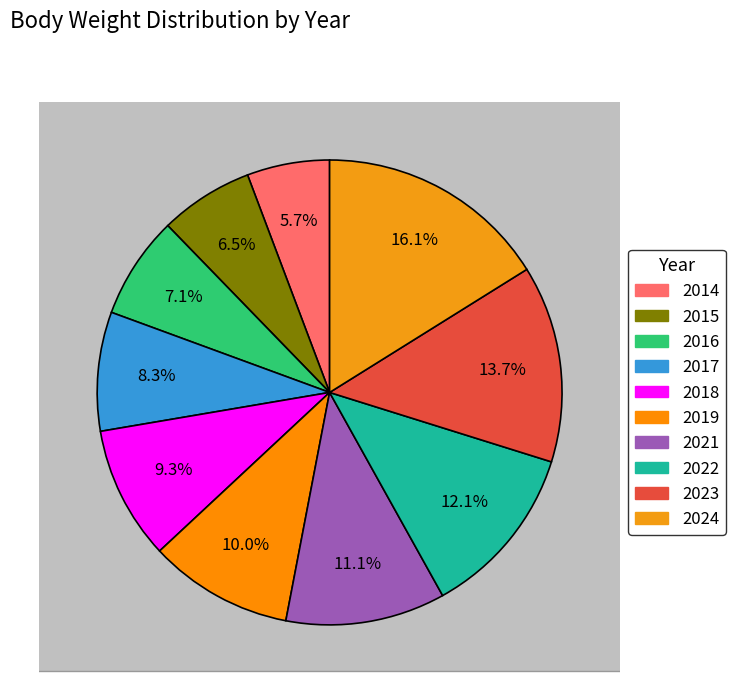

Count the number of slices in the pie.

10